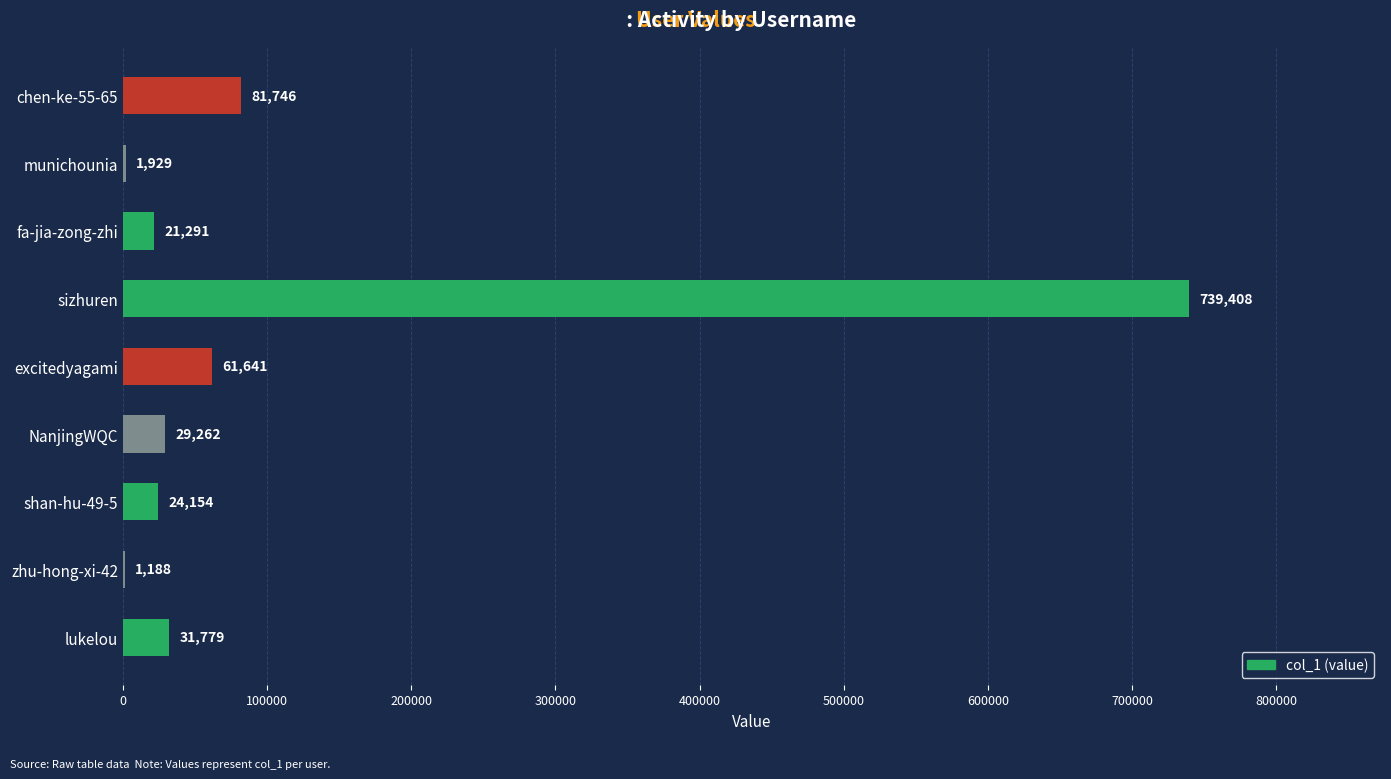

The chart shows a value of 32667 at chen-ke-55-65. True or false?

False